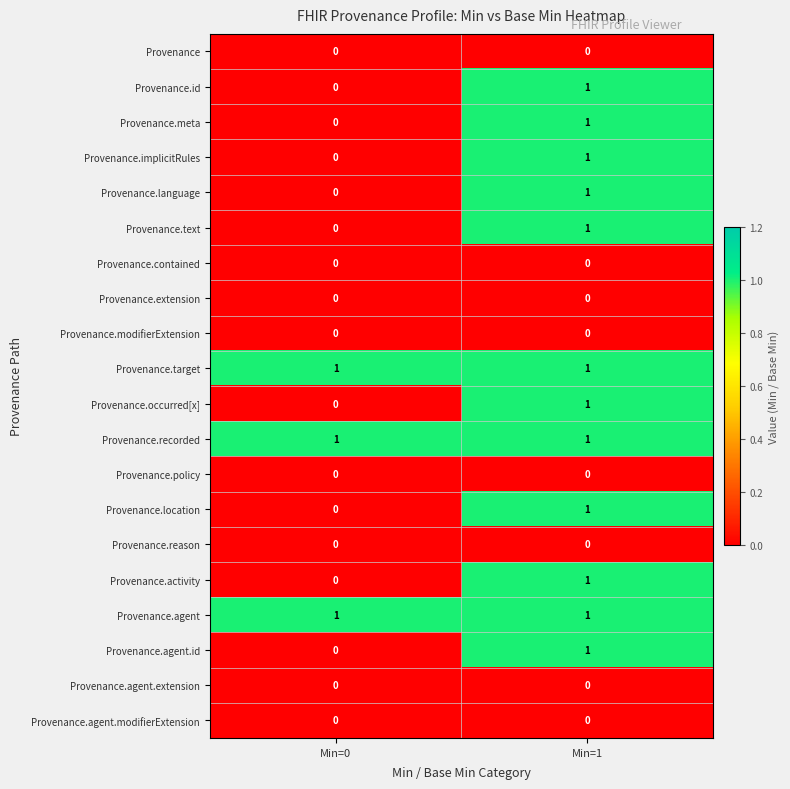

What is the total value across all series at Min=1?

12